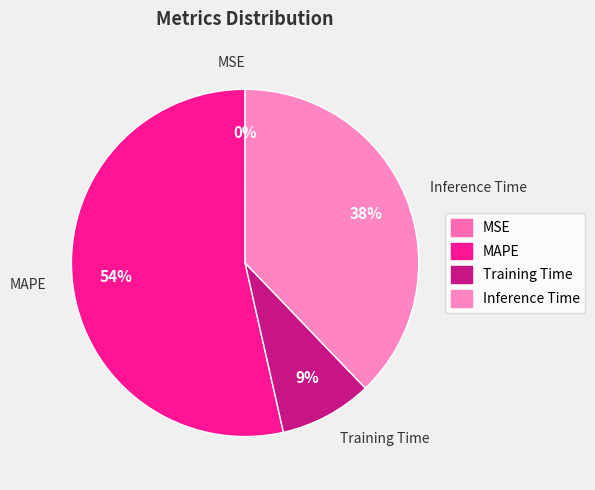

True or false: MAPE accounts for 44% of the total.

False